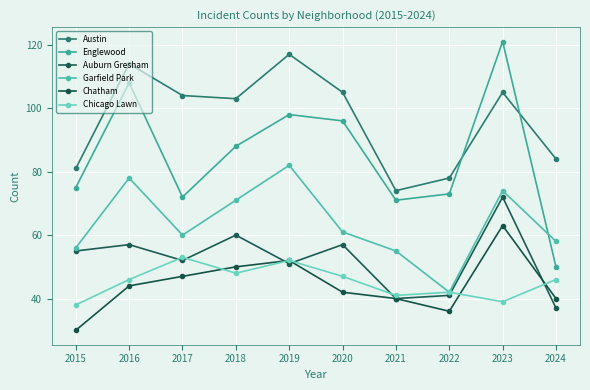

In Englewood, how many points are higher than both neighbors (excluding endpoints)?

3